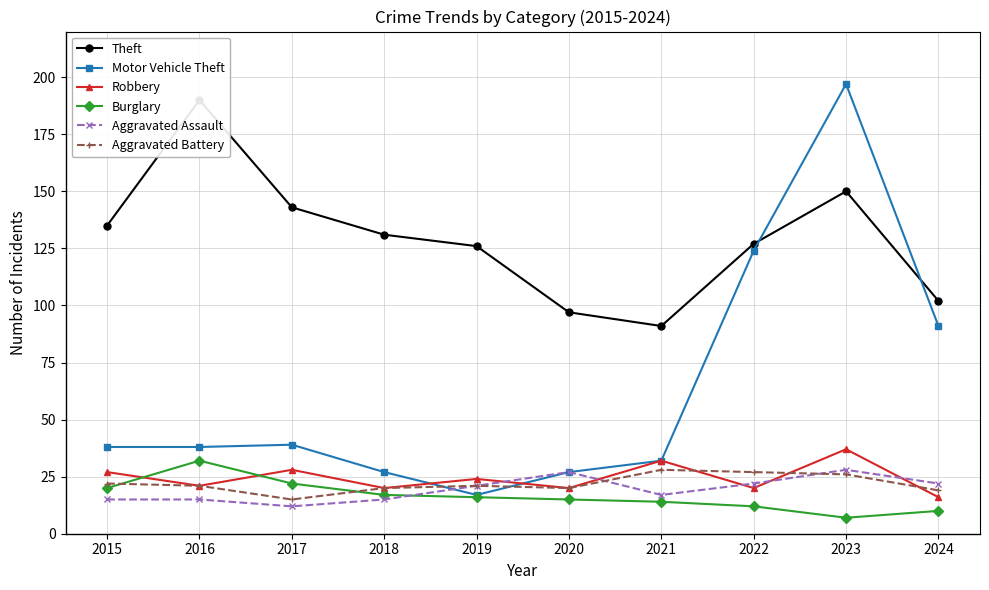

Which series changed the most between 2019 and 2024?

Motor Vehicle Theft